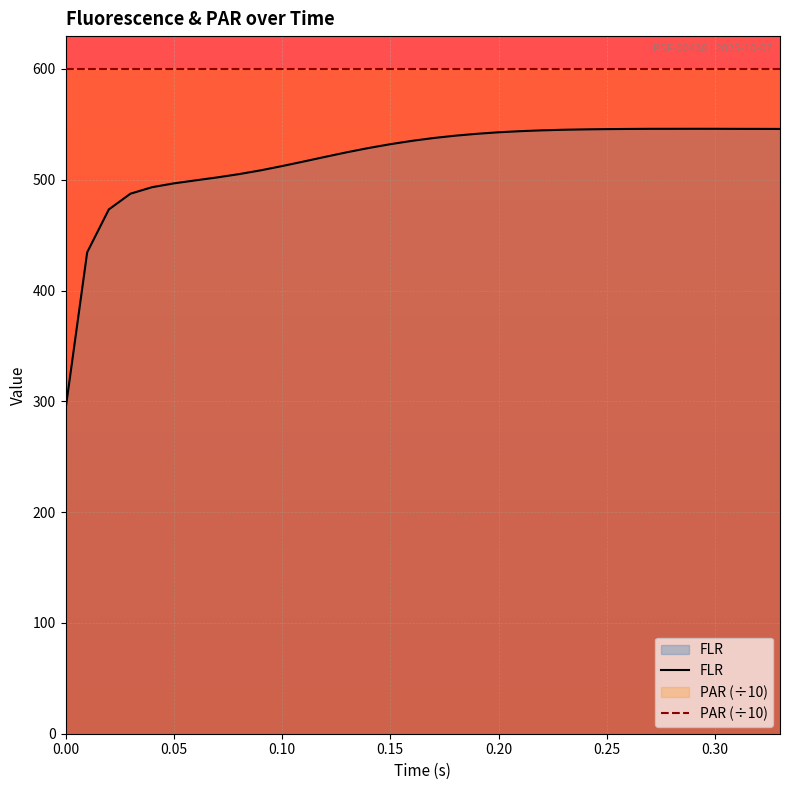

Rank the series by their maximum value, from highest to lowest.

PAR (÷10), FLR